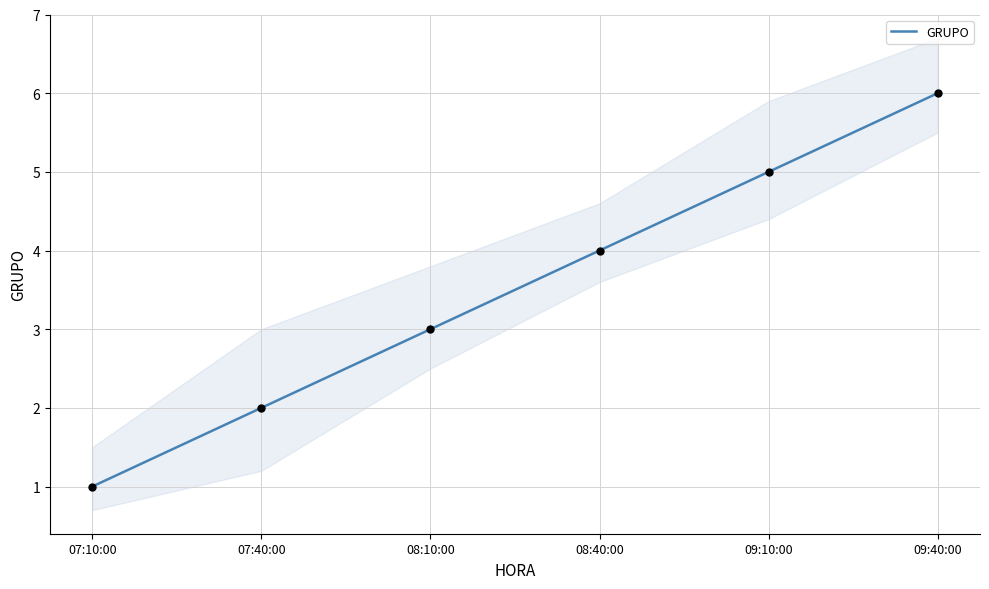

What is the change in value from 07:40:00 to 08:10:00?

+1